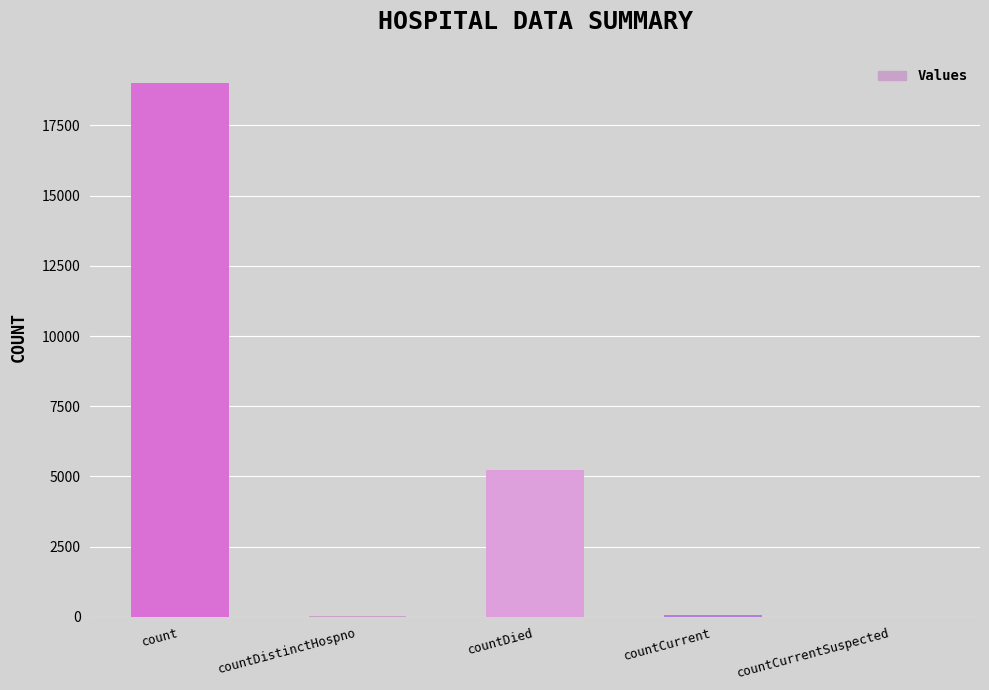

How many series are shown in this chart?

1